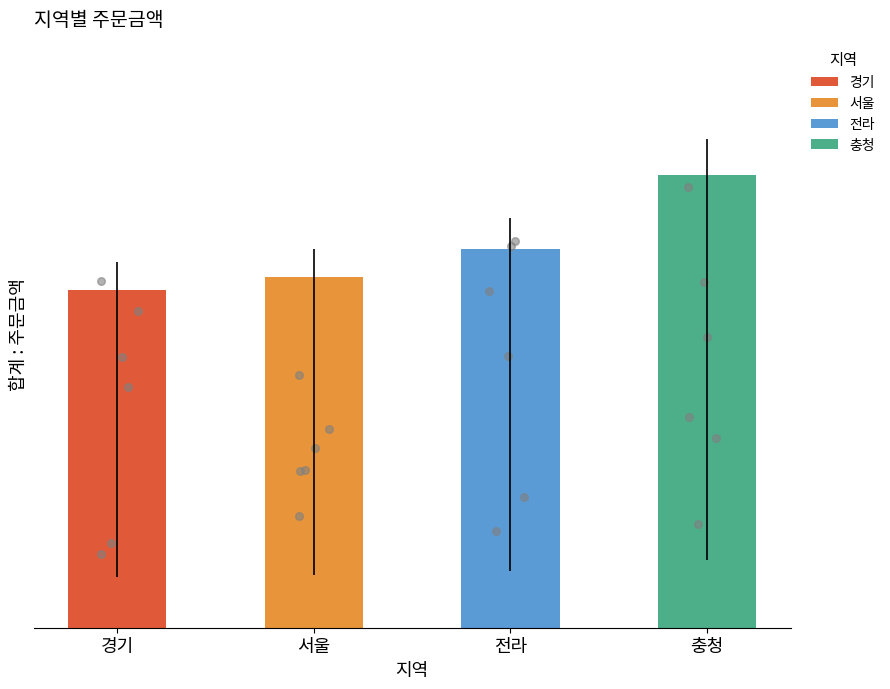

Approximately how many times larger is the value at 경기 compared to 충청?

0.7